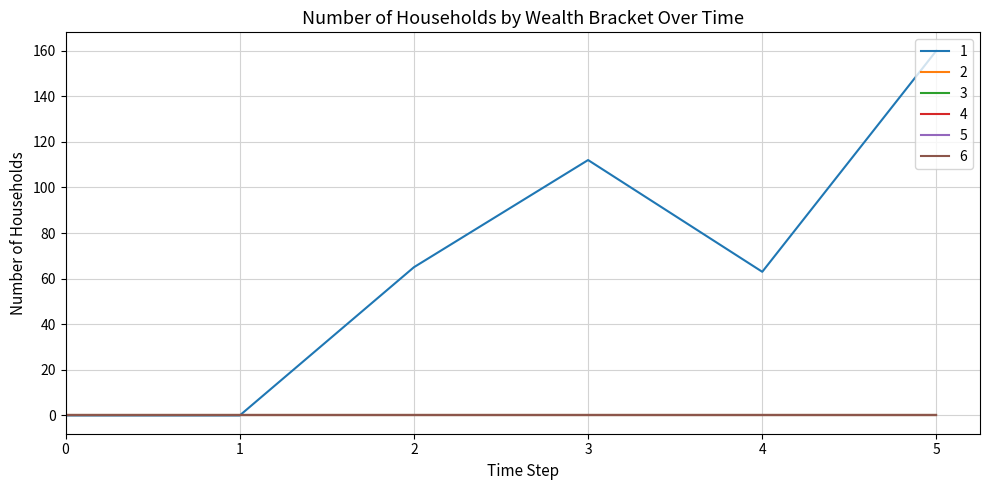

Is this an area chart (filled region under the line)?

No